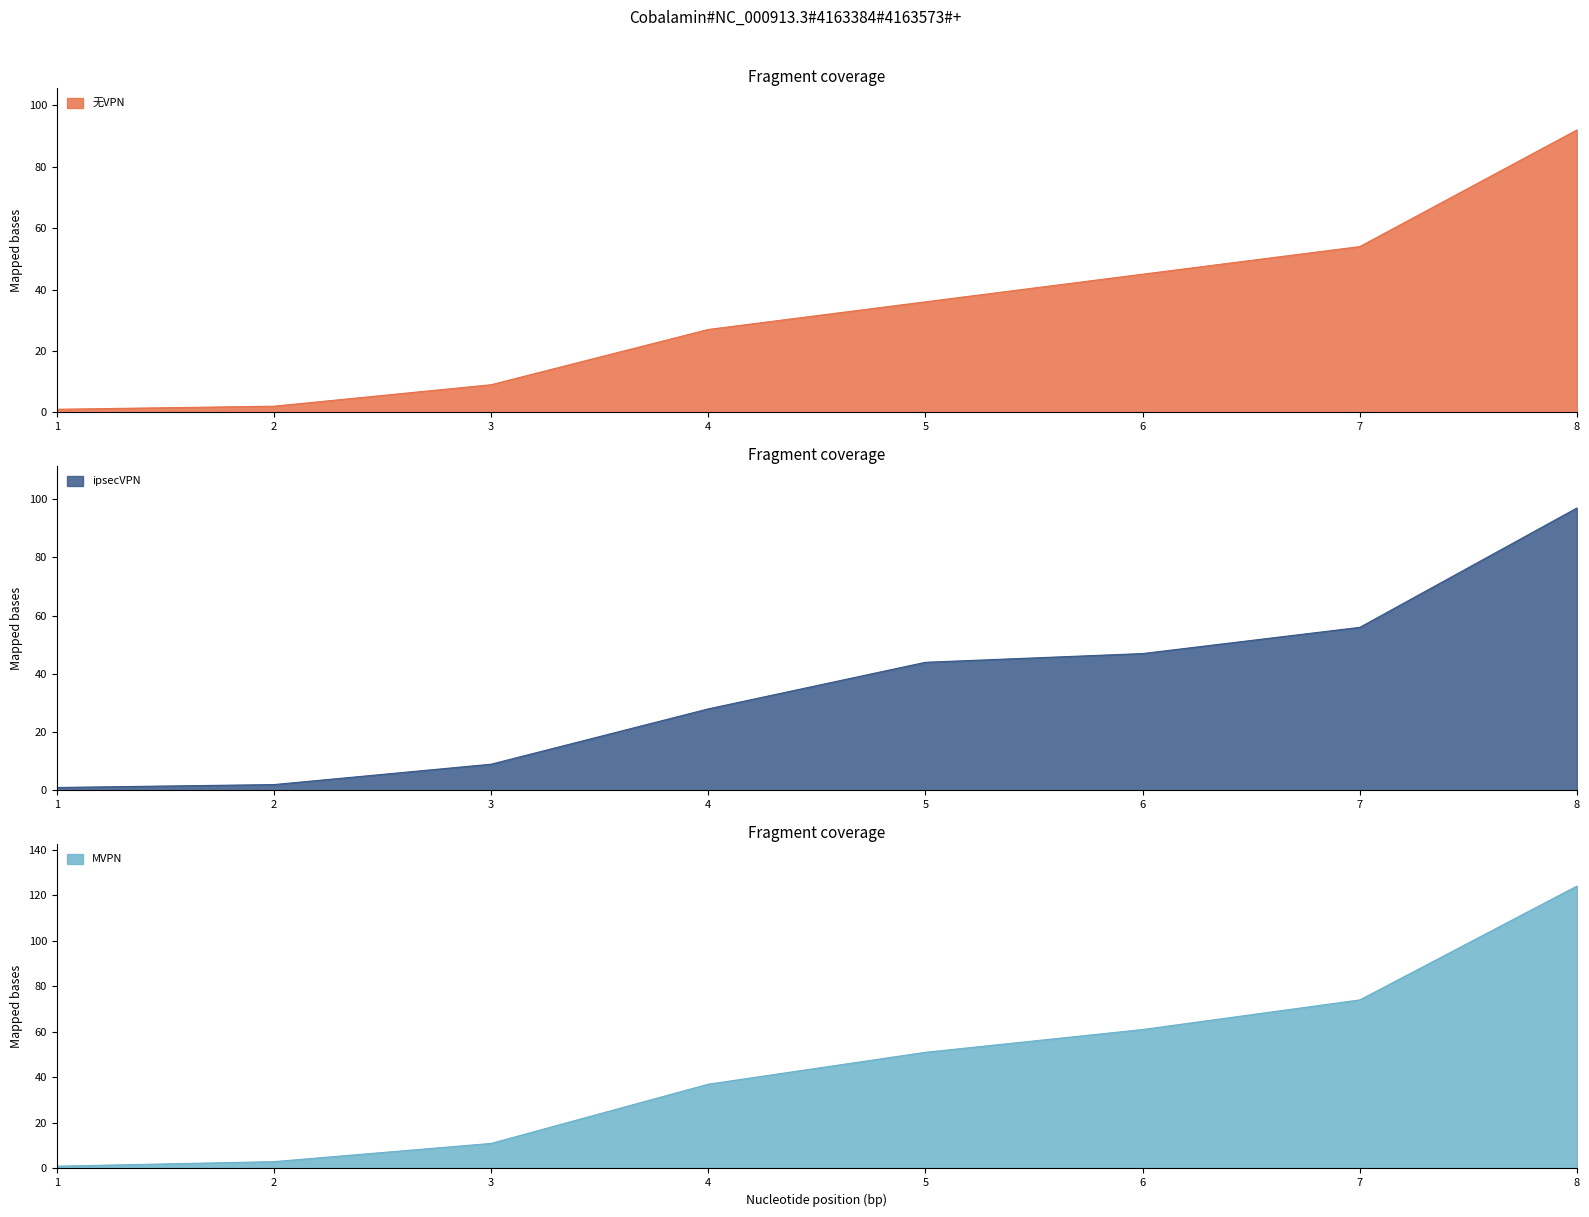

The value of 无VPN at 8 is 92. True or false?

True